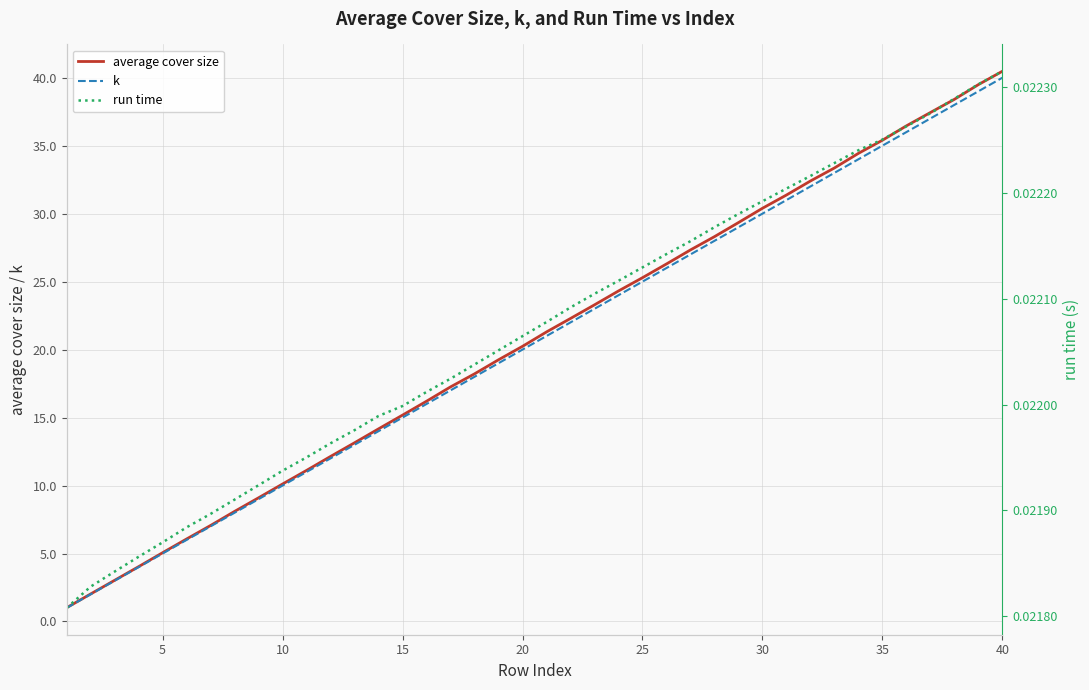

True or false: k and average cover size intersect in this chart.

False